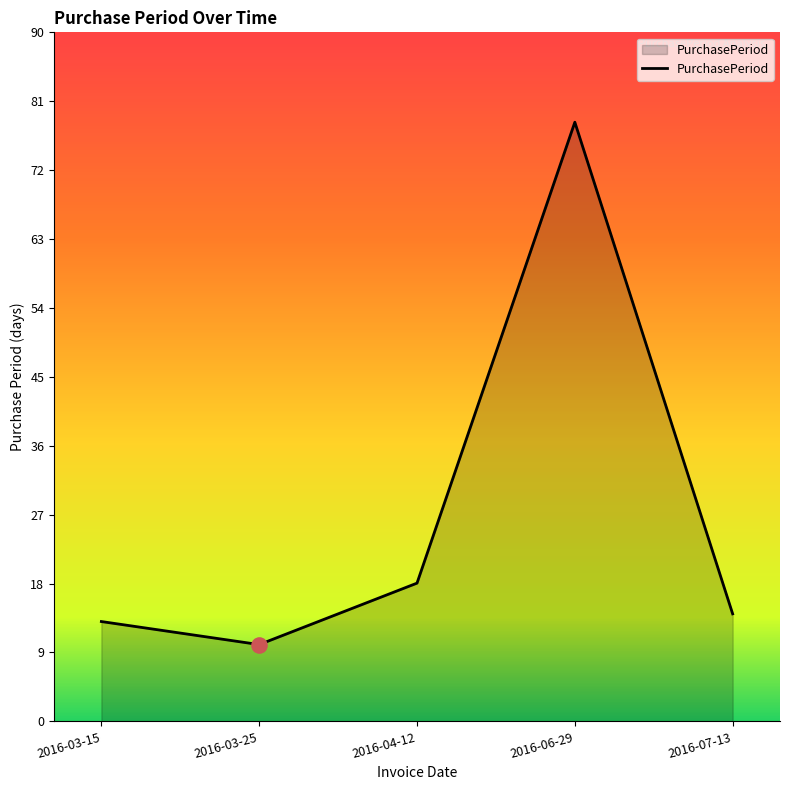

Between 2016-07-13 and 2016-03-15, which is larger?

2016-07-13